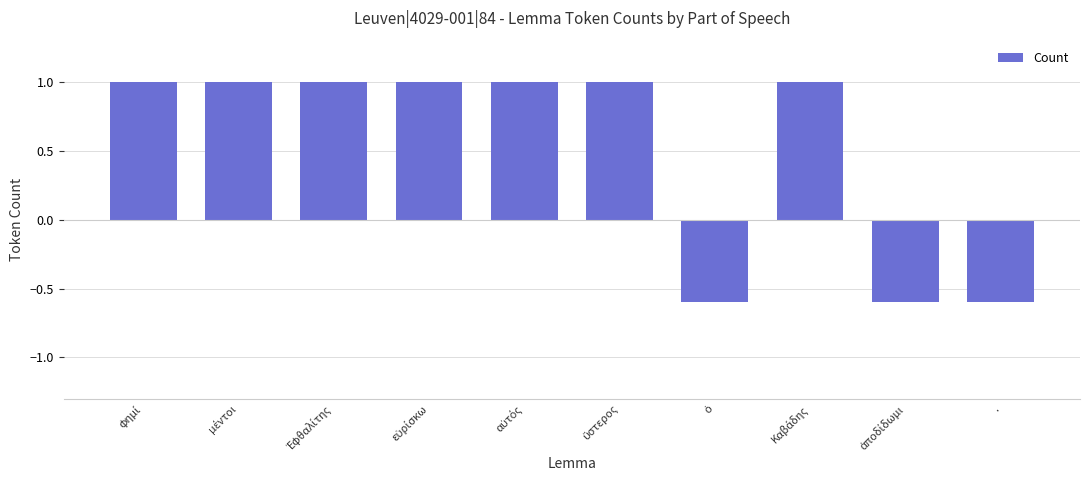

What is the label of the 1st bar from the right?

.